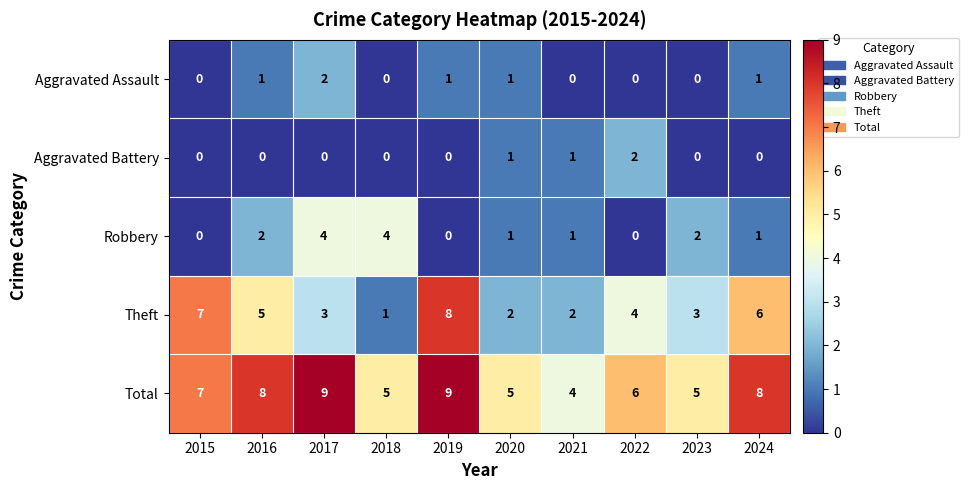

Is it true that Aggravated Assault equals 1 at 2015?

False